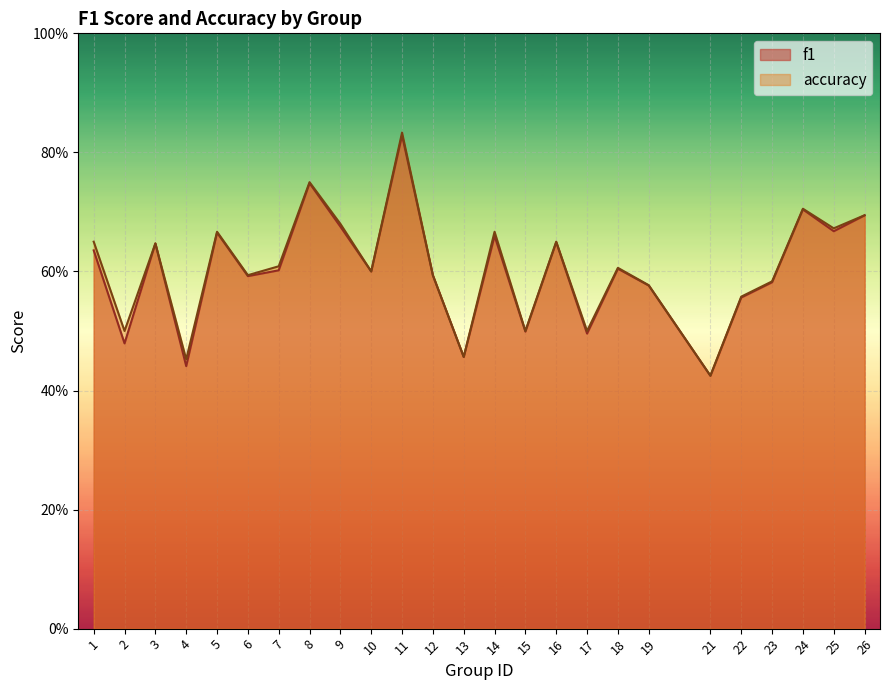

What is the greatest value displayed?

0.8